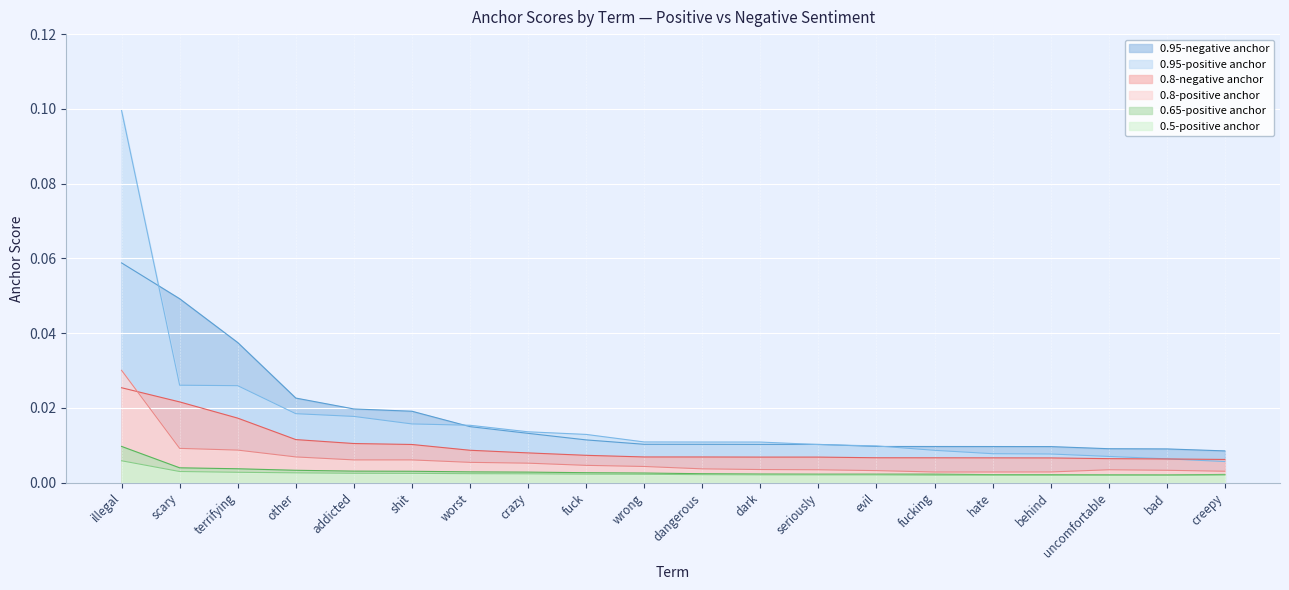

Count the number of data series in this chart.

6